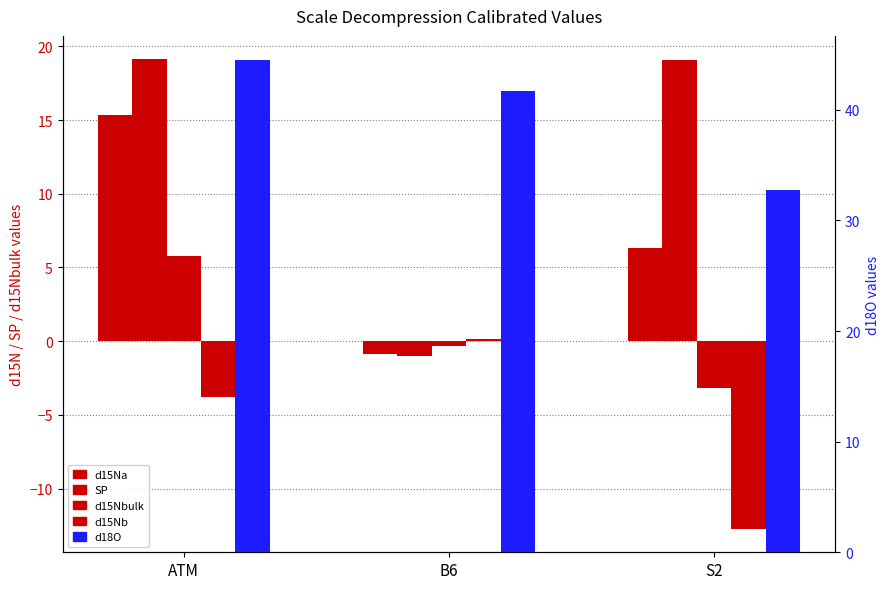

What is the difference between the highest and lowest values at ATM?

48.2